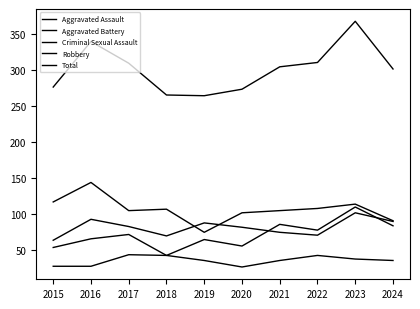

True or false: Robbery and Aggravated Assault cross at least once.

False